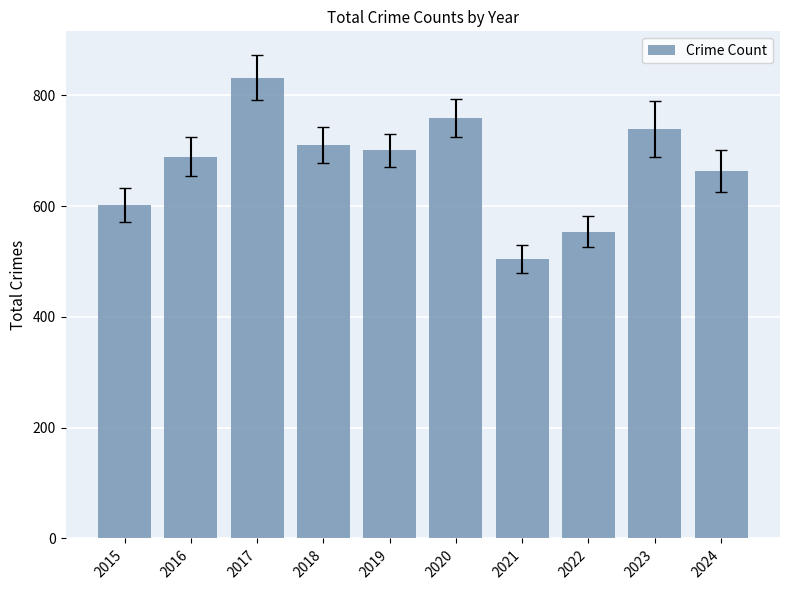

Which has a higher value, 2016 or 2015?

2016